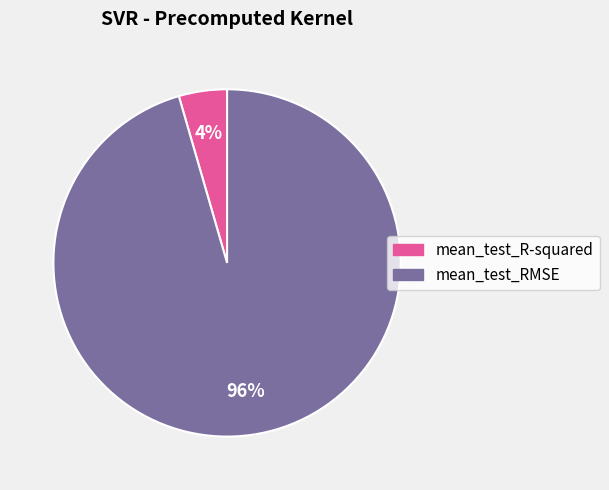

Count the number of slices in the pie.

2